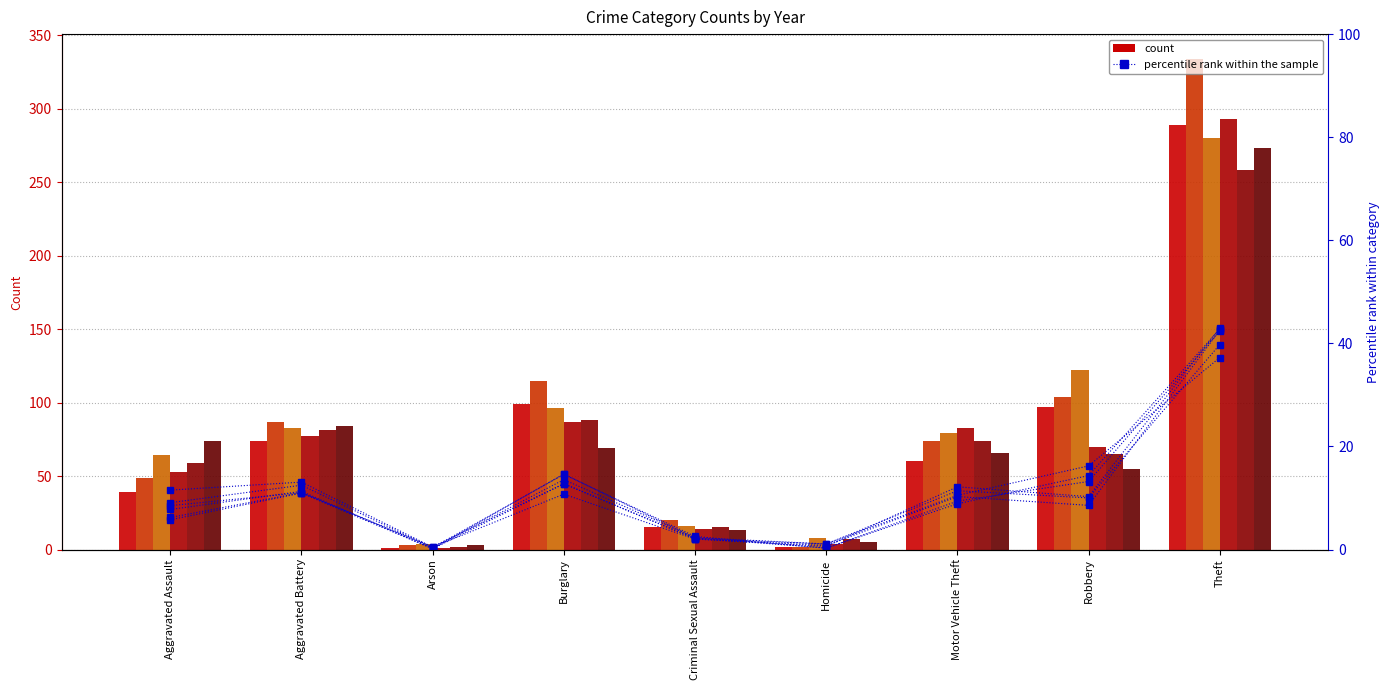

At how many categories does at least one series exceed 14?

3